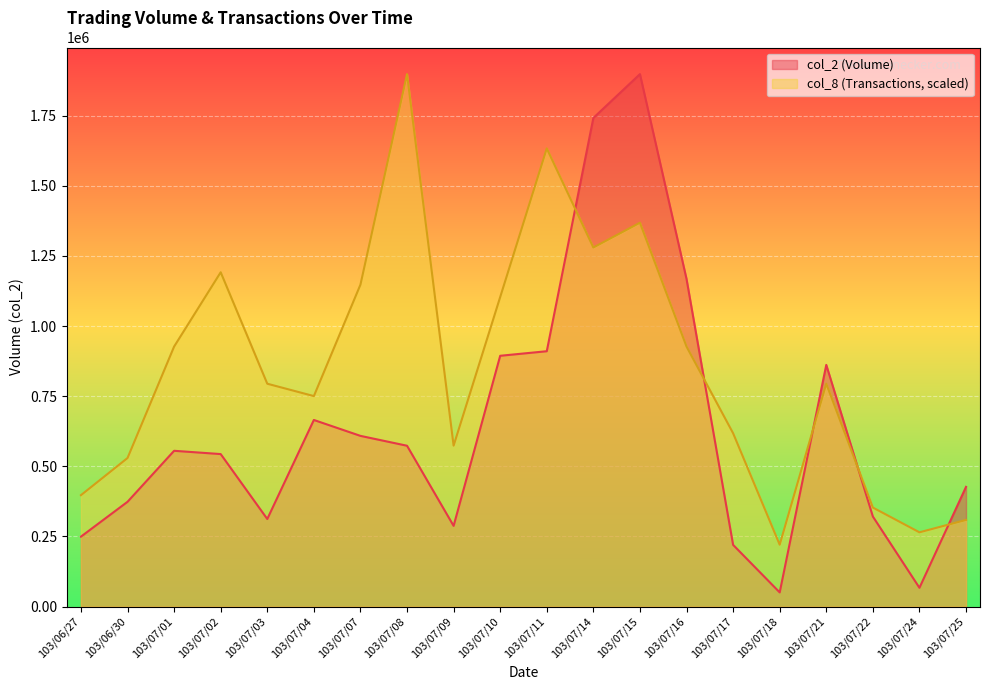

Which category has the highest value across all series?

103/07/15